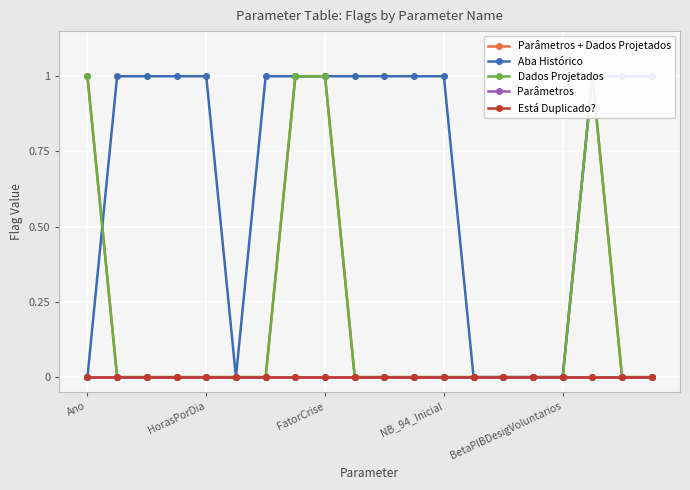

The Parâmetros + Dados Projetados series shows -1 at 10. True or false?

False